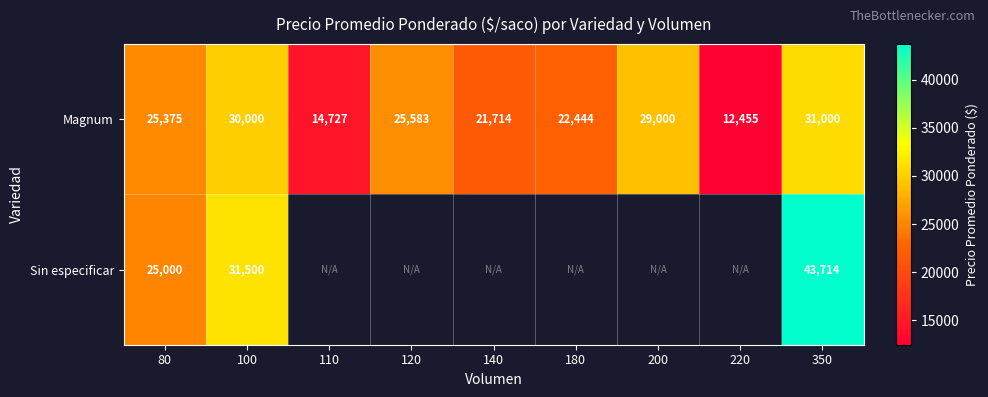

Where is Magnum nearest to the value 21727?

140